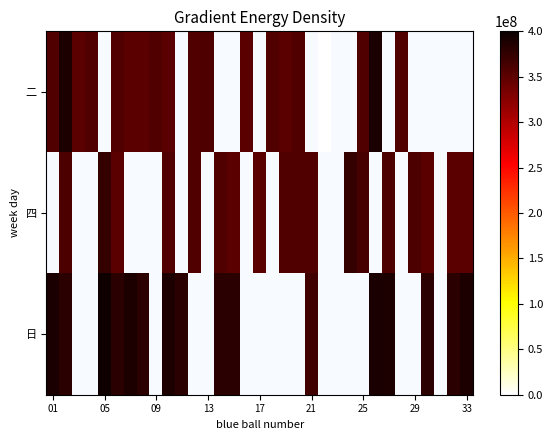

List the series in order of their overall mean, lowest first.

二, 四, 日